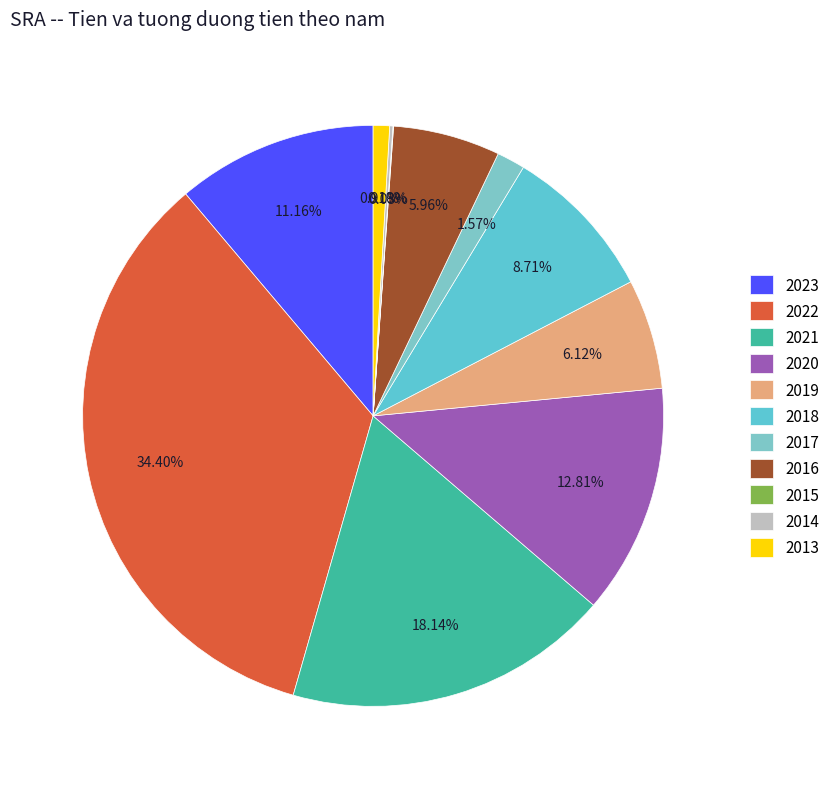

Combined, what portion of the pie is 2017 and 2014?

1.8%